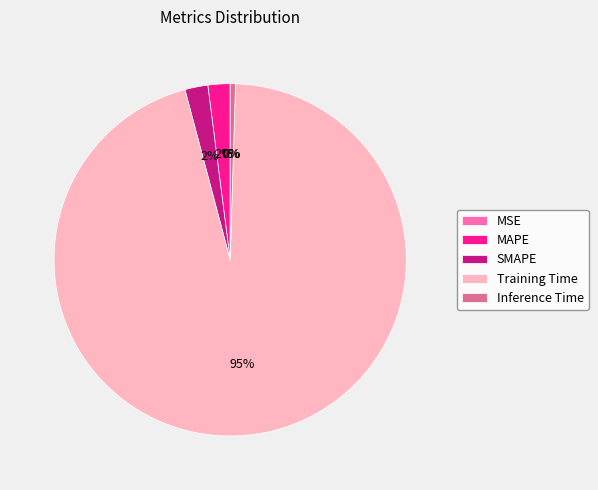

Is there any slice that represents more than half of the pie?

Yes